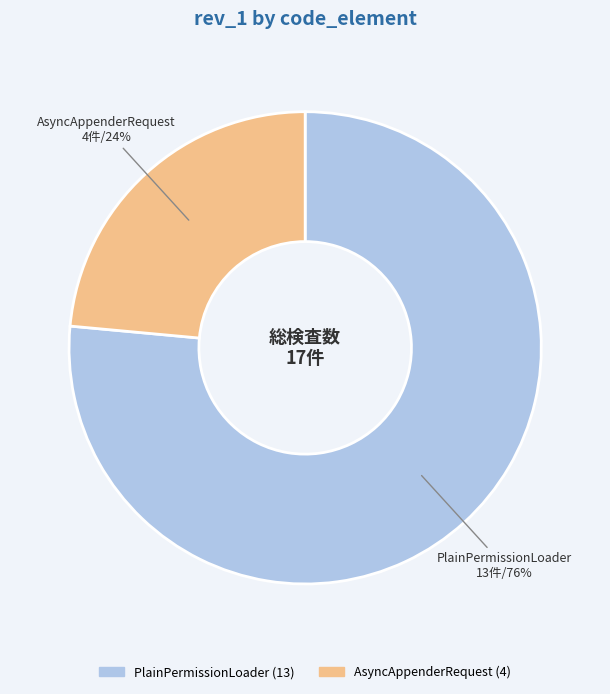

To the nearest percent, what percentage of the pie is AsyncAppenderRequest?

24%